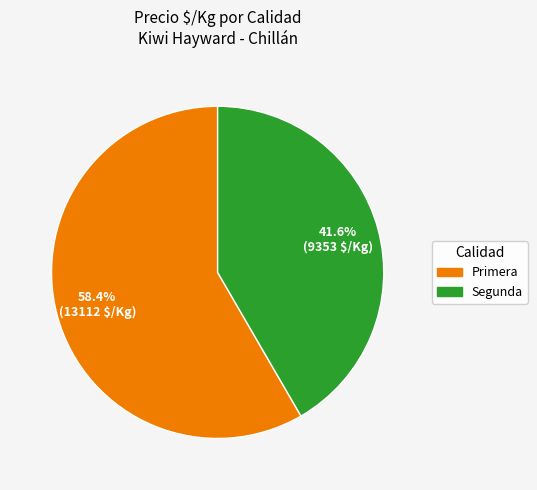

Is there a majority slice in this chart?

Yes